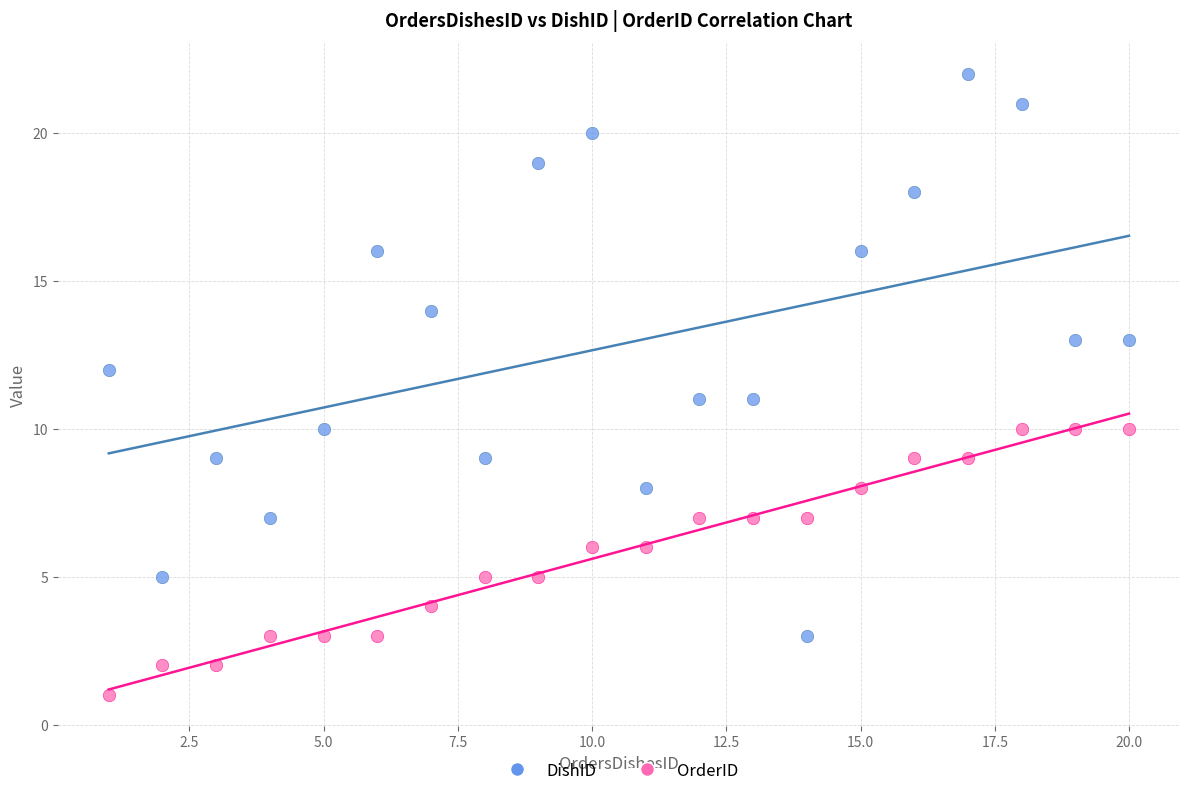

Across all data points, what is the range of X values (max minus min)?

19